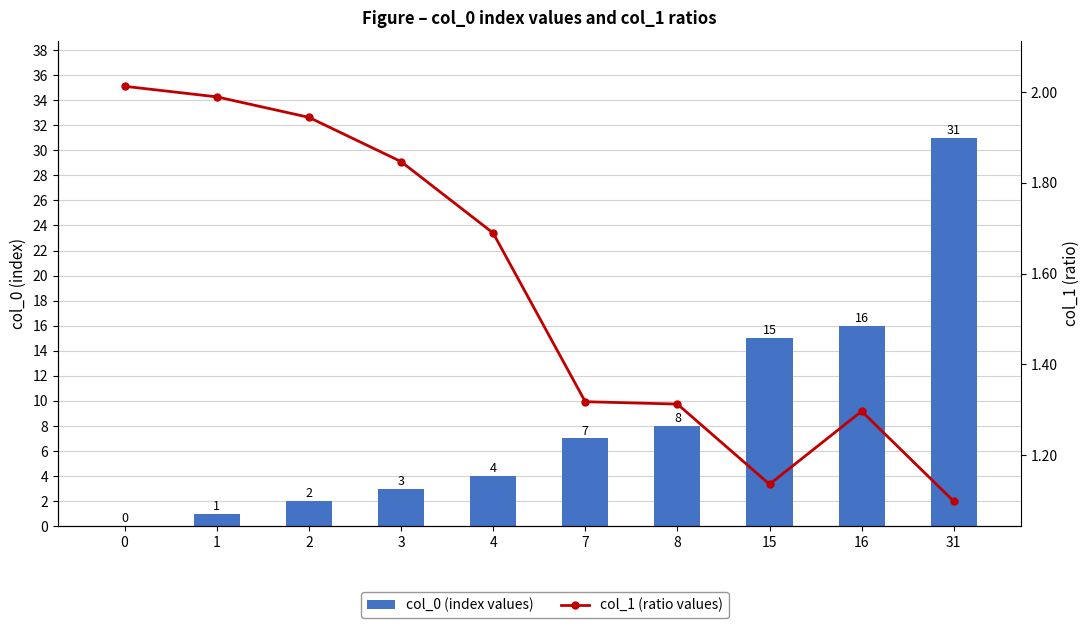

What is the sum of all col_0 (index values) values?

87.0